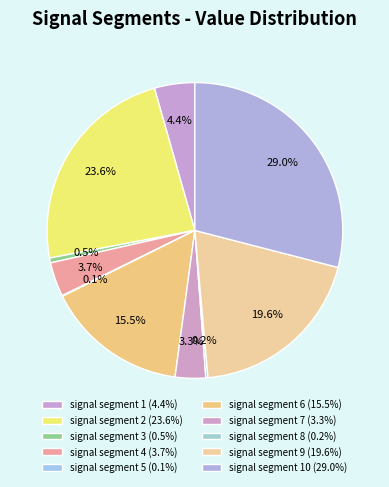

Rank the categories by value from highest to lowest.

signal segment 10, signal segment 2, signal segment 9, signal segment 6, signal segment 1, signal segment 4, signal segment 7, signal segment 3, signal segment 8, signal segment 5